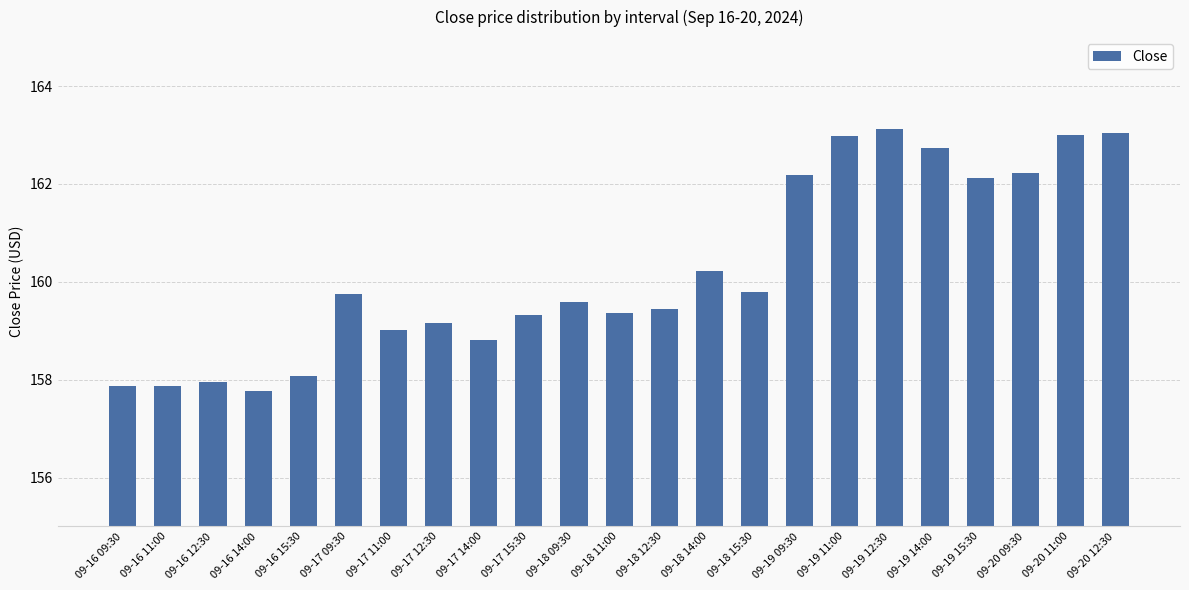

How many categories are shown in the chart?

23